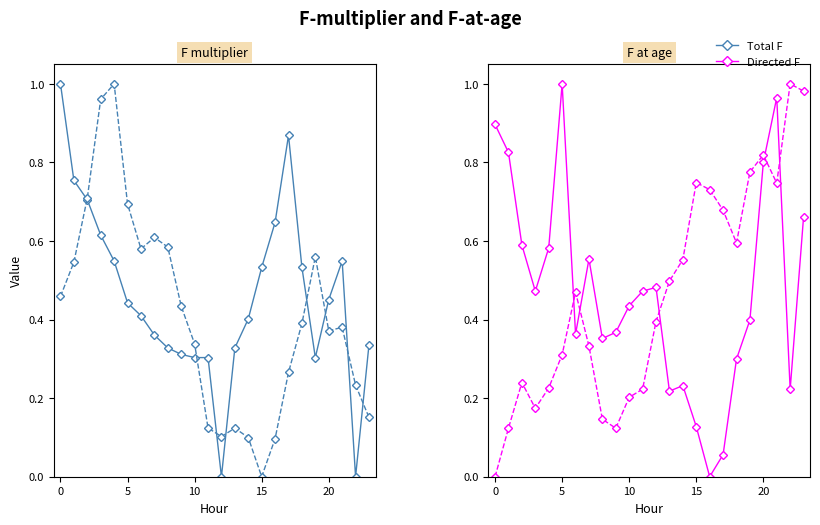

What is the label of the 9th point from the left?

8